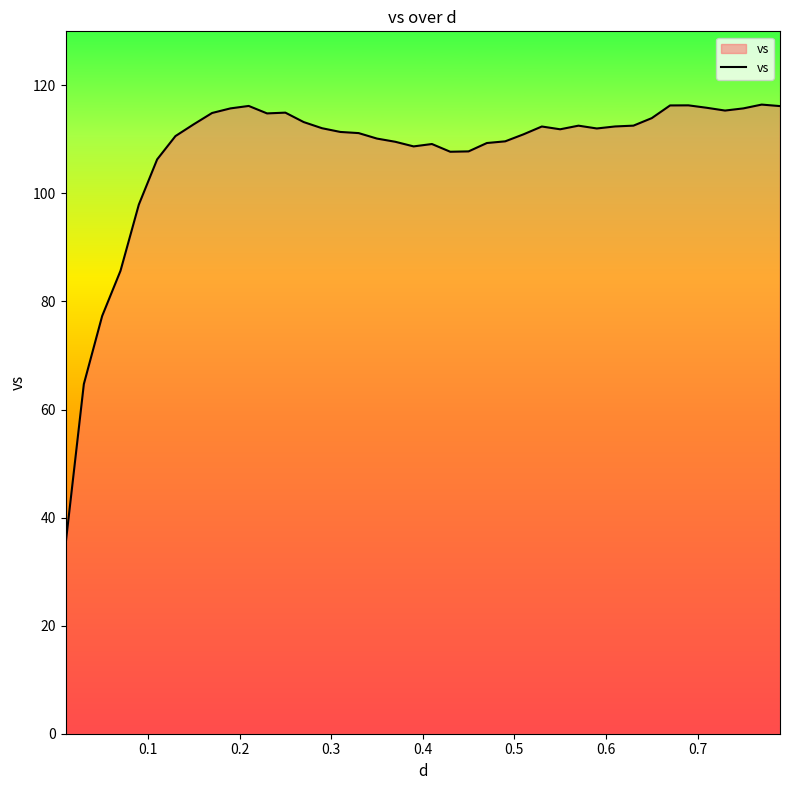

What is the maximum value shown in the chart?

116.4